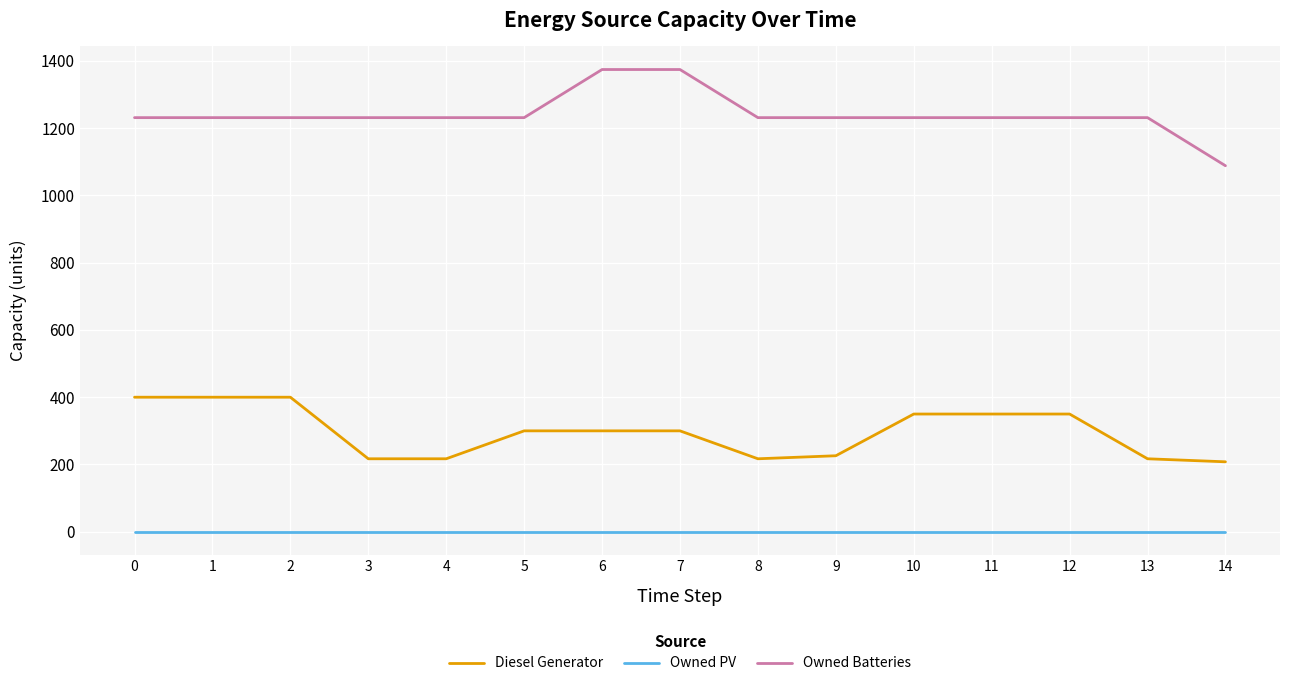

What are all the series names shown in the legend?

Diesel Generator, Owned PV, Owned Batteries